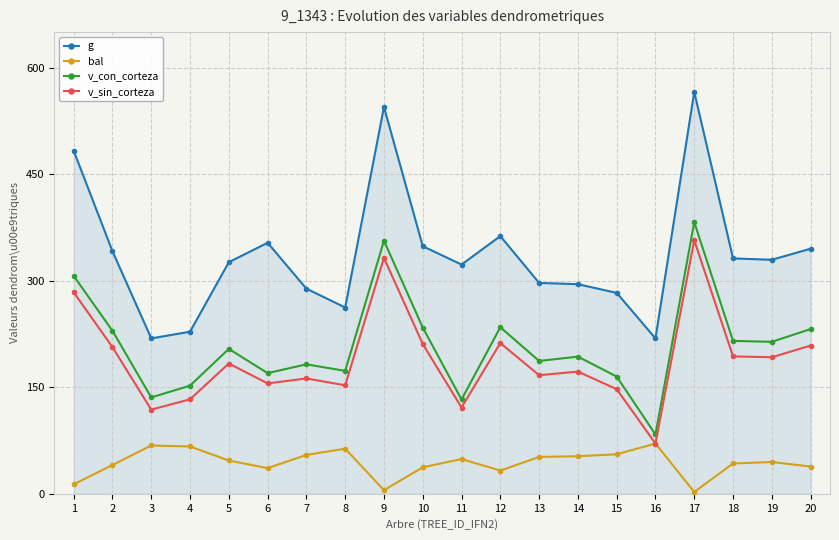

True or false: v_con_corteza and g intersect in this chart.

False